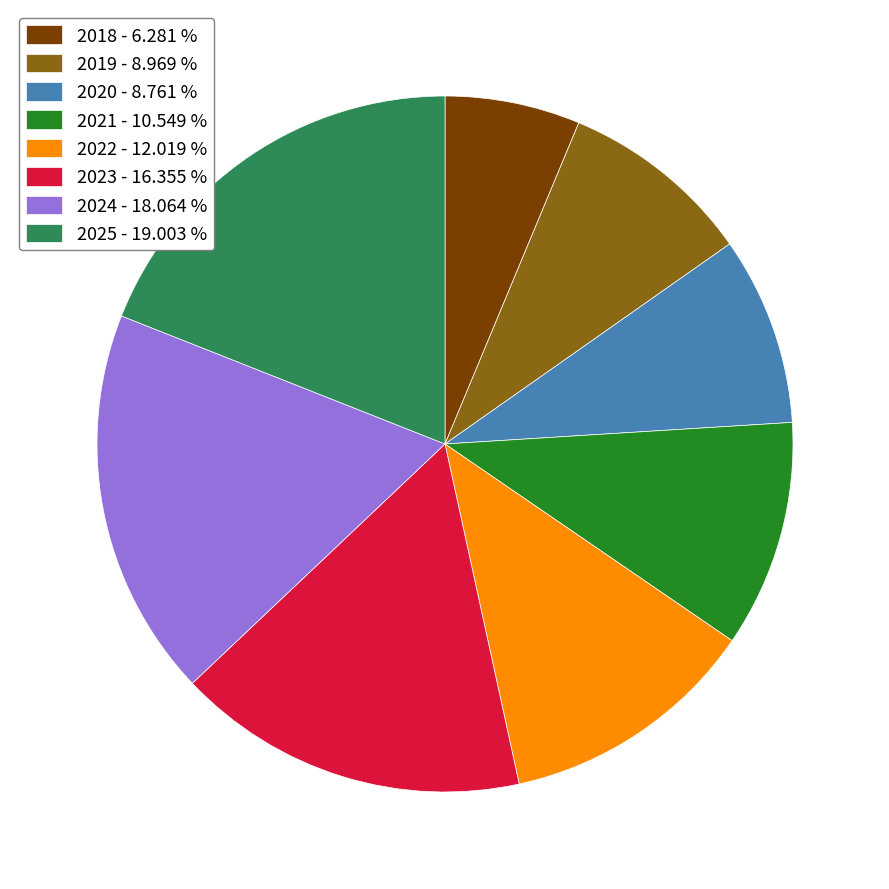

Which has a higher value, 2021 - 10.549 % or 2019 - 8.969 %?

2021 - 10.549 %